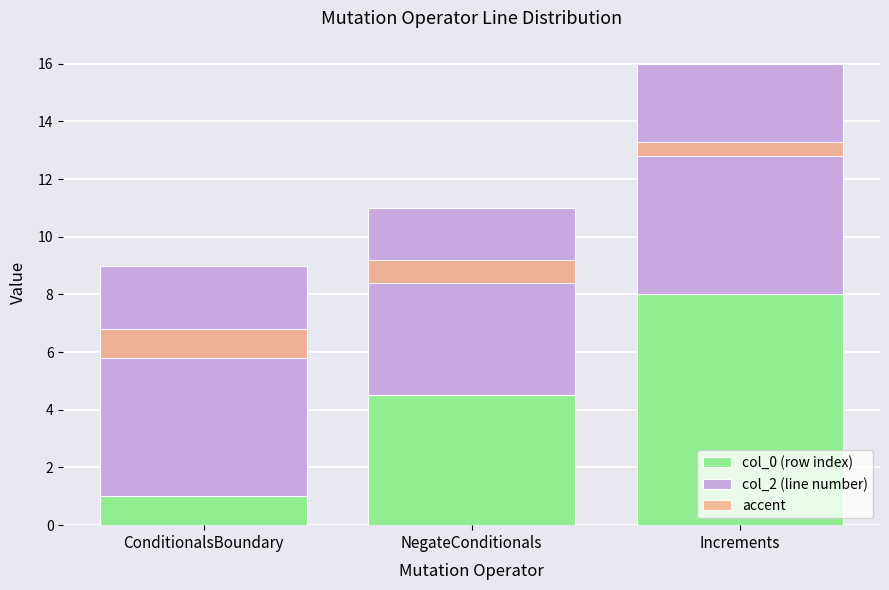

What are all the series names shown in the legend?

col_0, col_2, accent